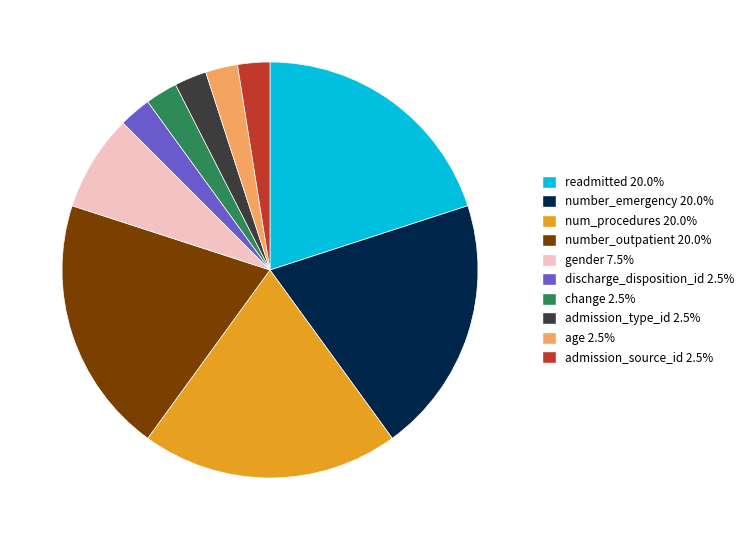

Combined, do age and admission_source_id account for over 50%?

No